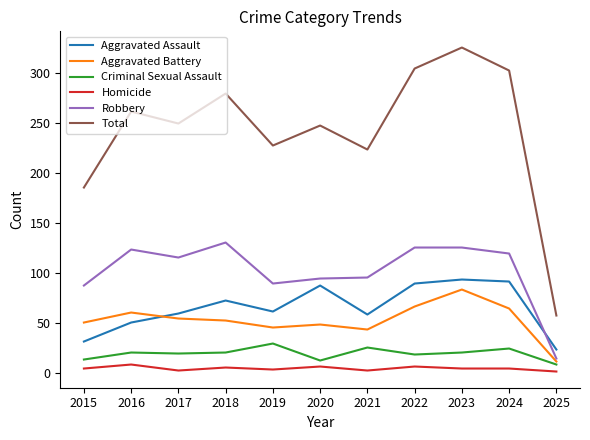

True or false: Aggravated Battery has more than 0 points higher than both neighbors.

True